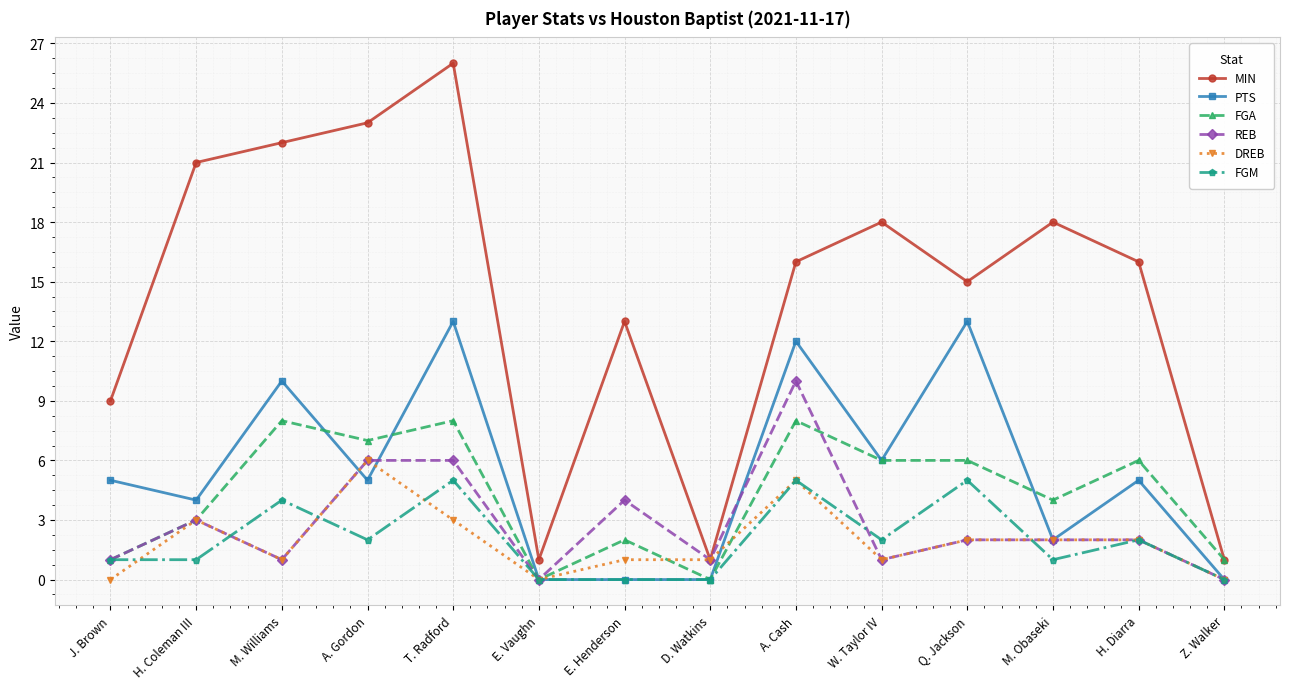

True or false: FGA has more than 2 points higher than both neighbors.

True